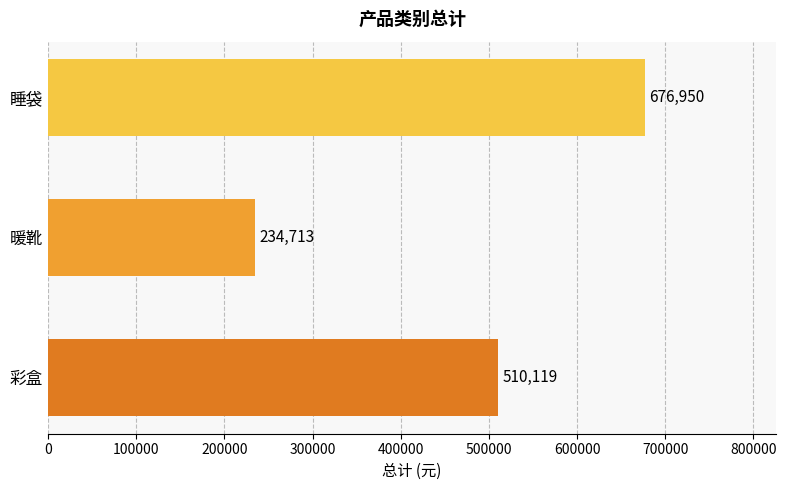

True or false: the data shows 510119.0 at 彩盒.

True